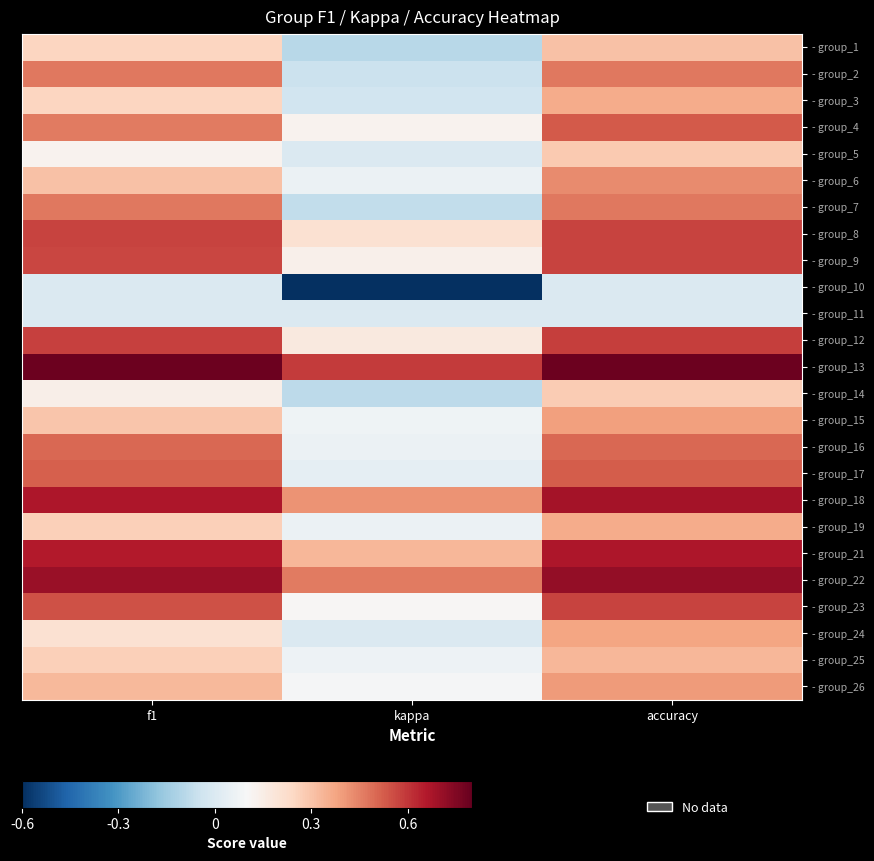

What is the minimum value shown in the chart?

-0.6